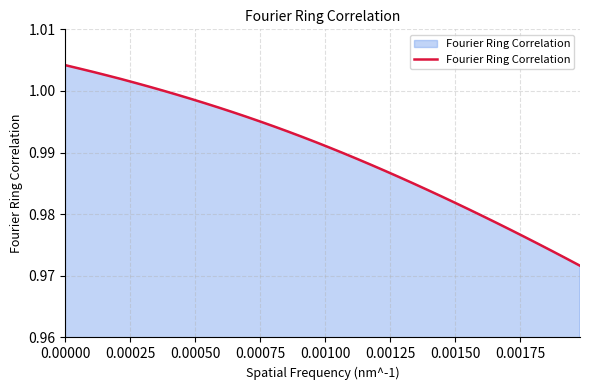

Does the chart display data point markers on the line(s)?

No